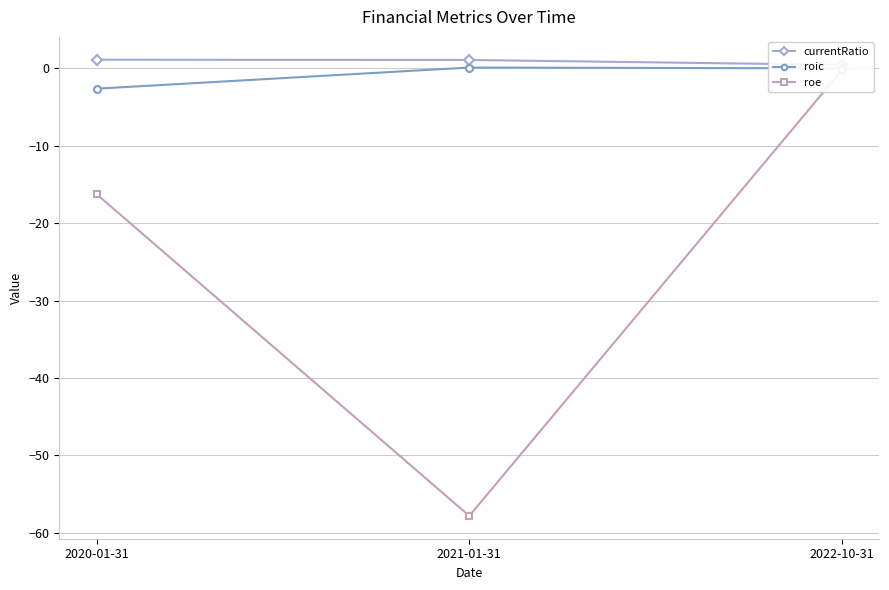

The roic series shows -1.4 at 2020-01-31. True or false?

False